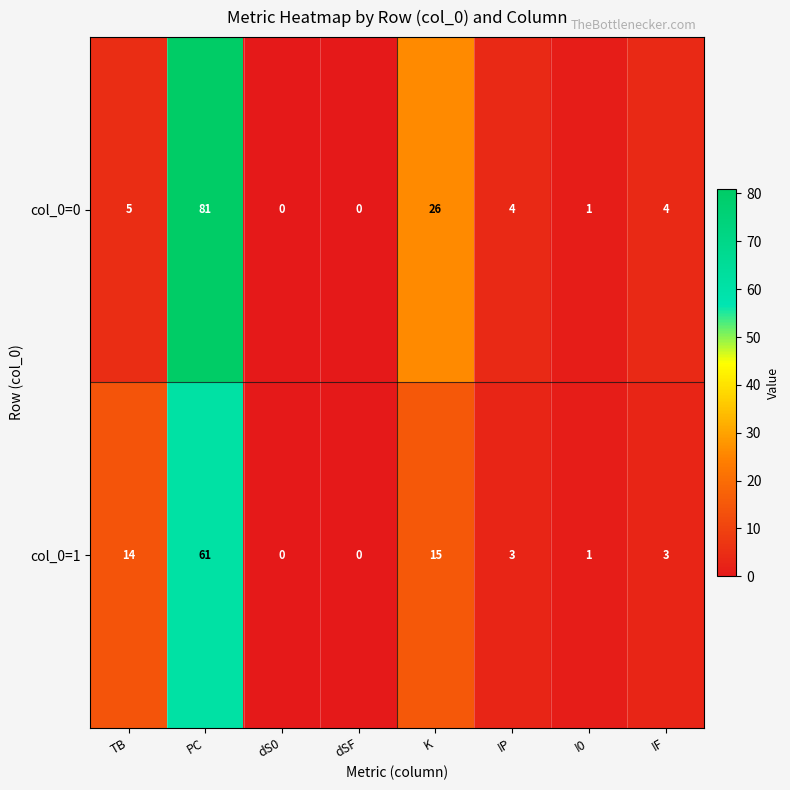

Where is col_0=0 nearest to the value 40?

K